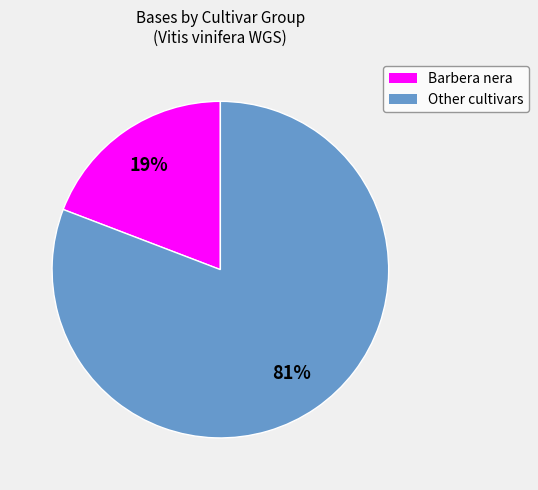

True or false: Other cultivars accounts for 91% of the total.

False